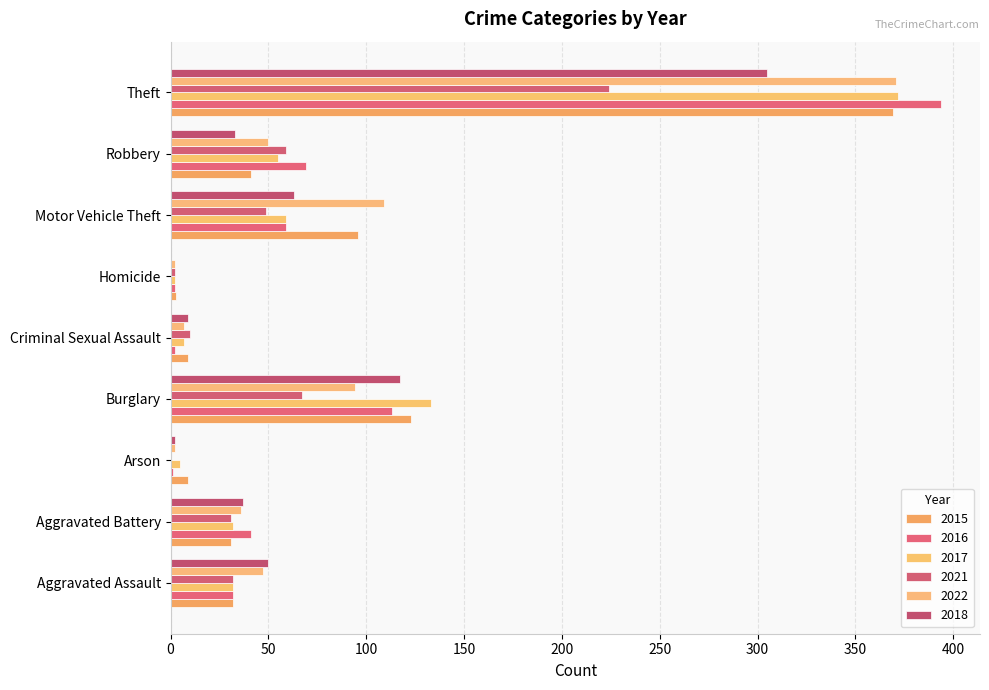

Reading left to right, what are all the values shown in this chart?

2015: 32	31	9	123	9	3	96	41	369
2016: 32	41	1	113	2	2	59	69	394
2017: 32	32	5	133	7	2	59	55	372
2021: 32	31	0	67	10	2	49	59	224
2022: 47	36	2	94	7	2	109	50	371
2018: 50	37	2	117	9	0	63	33	305